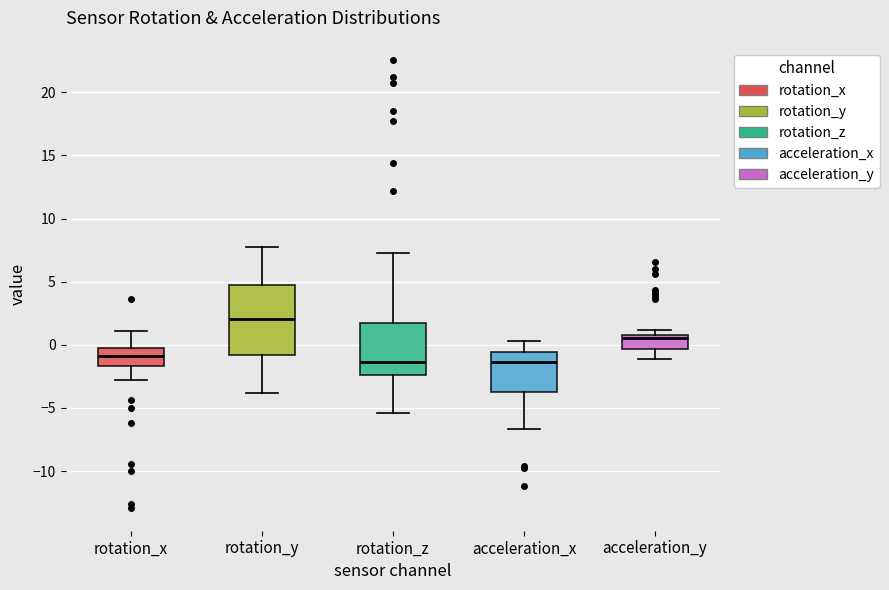

Reading left to right, read every box against the y-axis: the position of its median line, the range the box covers, and the ends of its whiskers. The values are not printed on the chart, so give them approximately, as read against the axis.

rotation_x: median -1.0, box -1.5 to -0.5, whiskers -3.0 to 1.0
rotation_y: median 2.0, box -1.0 to 4.5, whiskers -4.0 to 8.0
rotation_z: median -1.5, box -2.5 to 1.5, whiskers -5.5 to 7.5
acceleration_x: median -1.5, box -3.5 to -0.5, whiskers -6.5 to 0.5
acceleration_y: median 0.5, box -0.5 to 1.0, whiskers -1.0 to 1.0 (just above the box's upper edge)